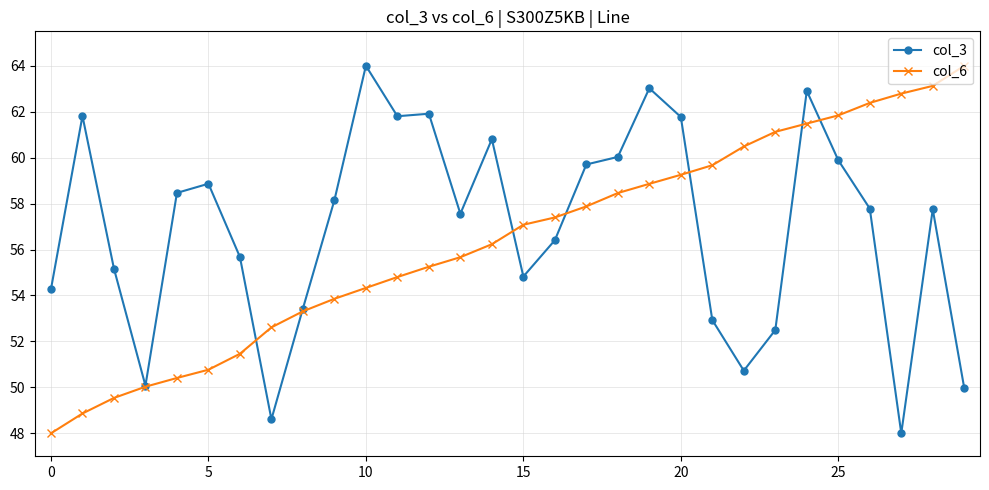

What is the value of the col_3 point at the 4th from the left?

50.1